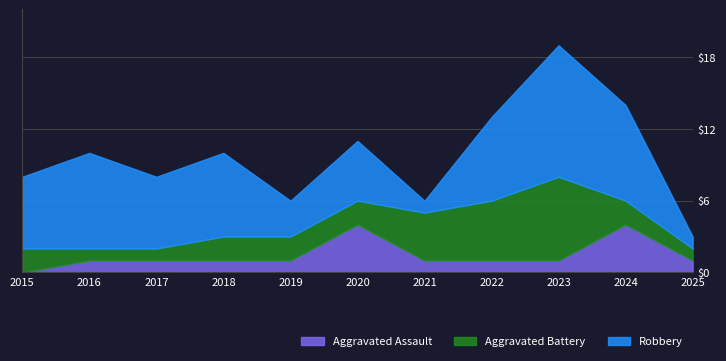

Count the Robbery values in the range 3 to 8.

8